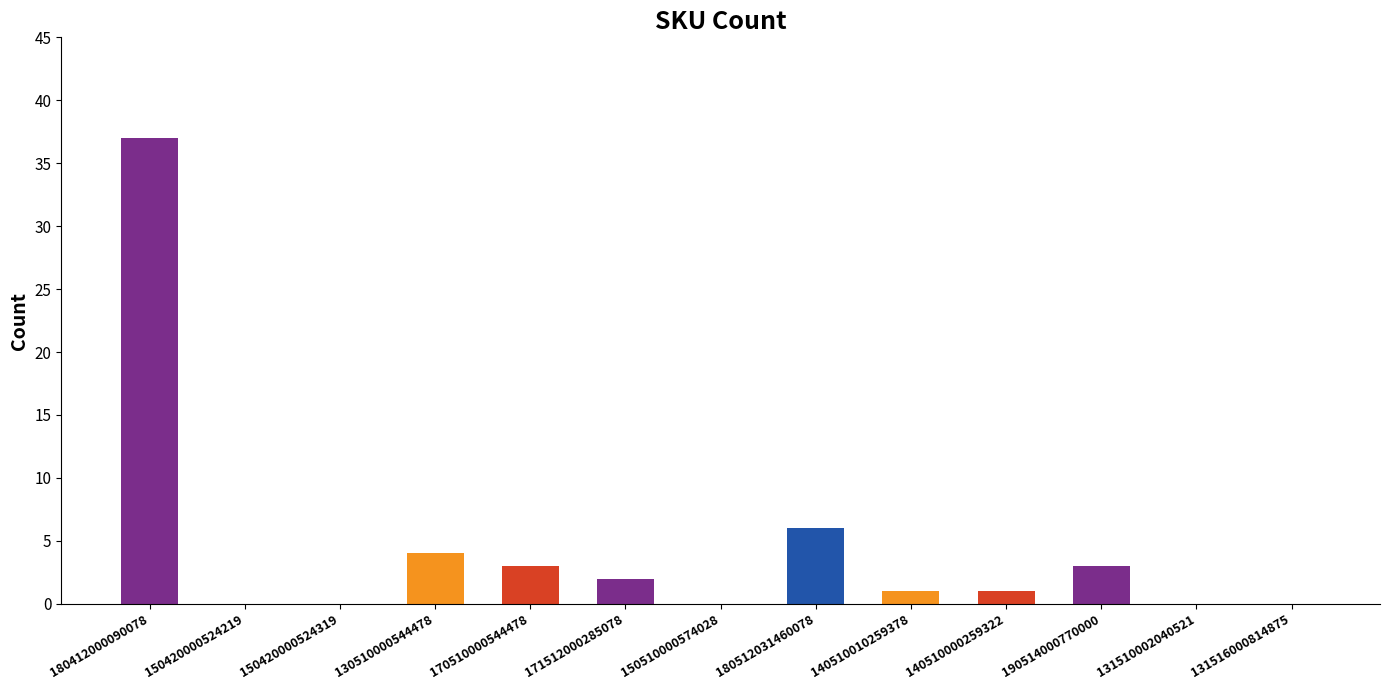

What is the sum of all values?

57